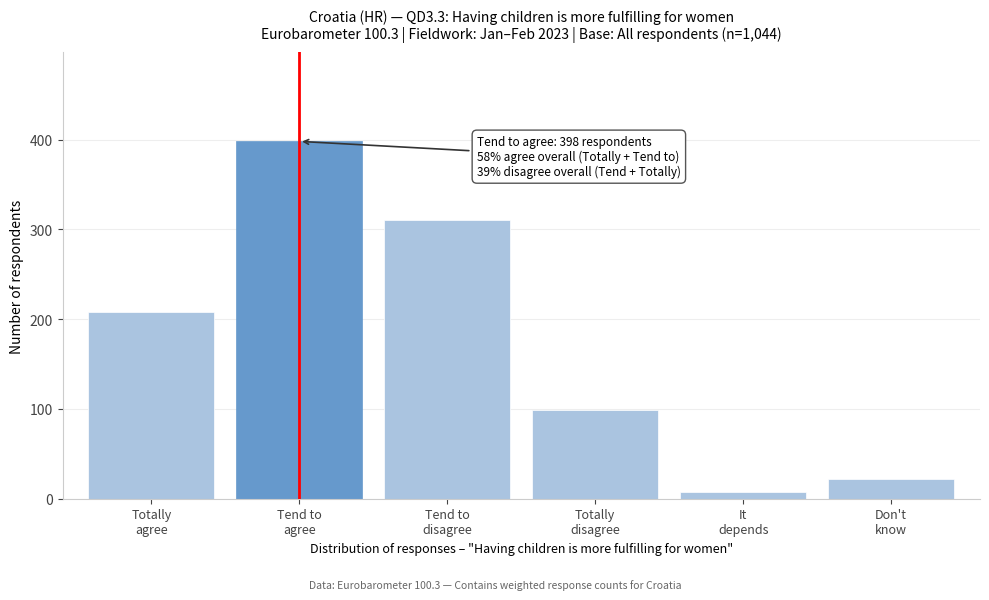

Reading left to right, list all the values displayed in this chart.

208	398	310	99	7	22